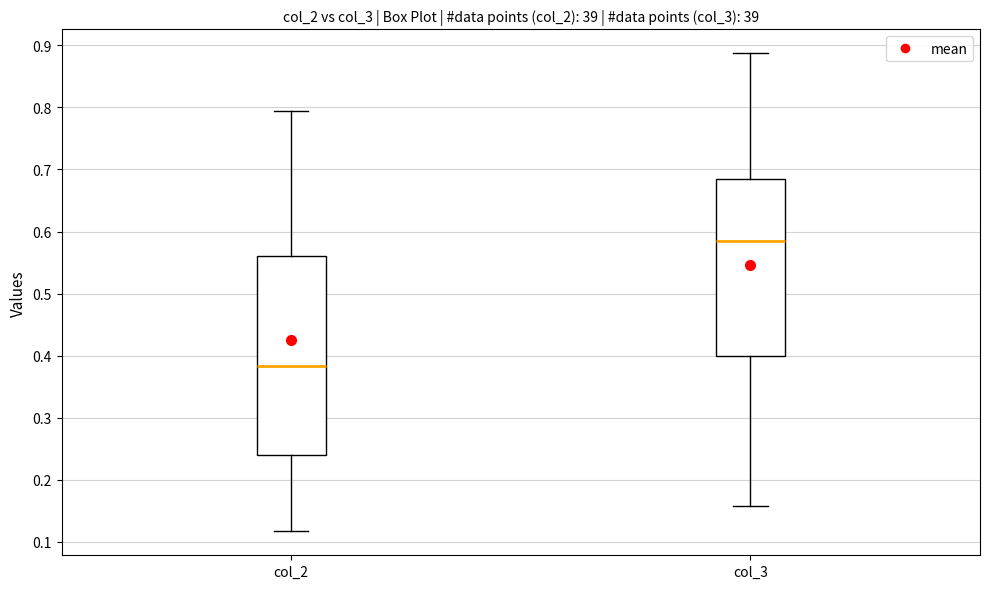

Which box's median line is the lowest?

col_2